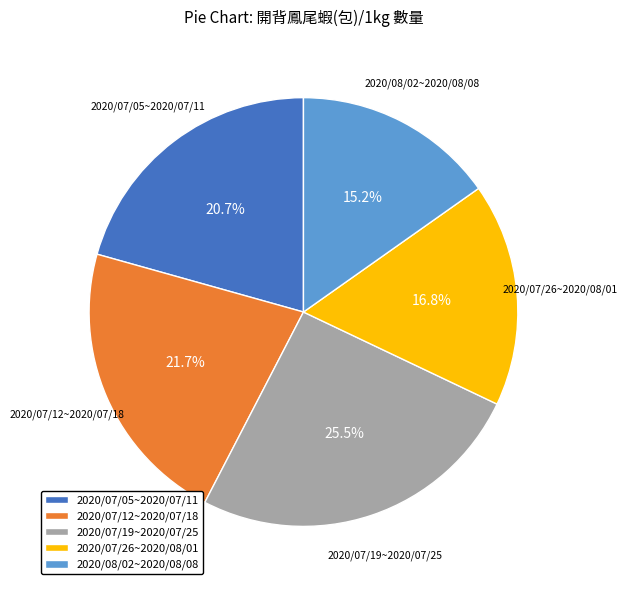

To the nearest percent, what portion does 2020/07/05~2020/07/11 represent?

21%